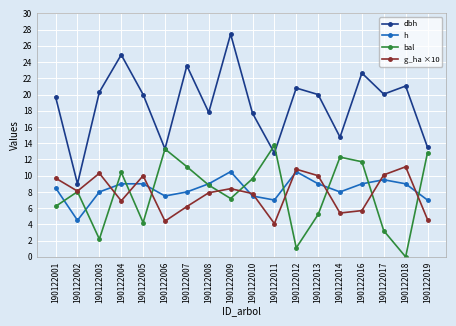

What is the average value of the h series?

8.4